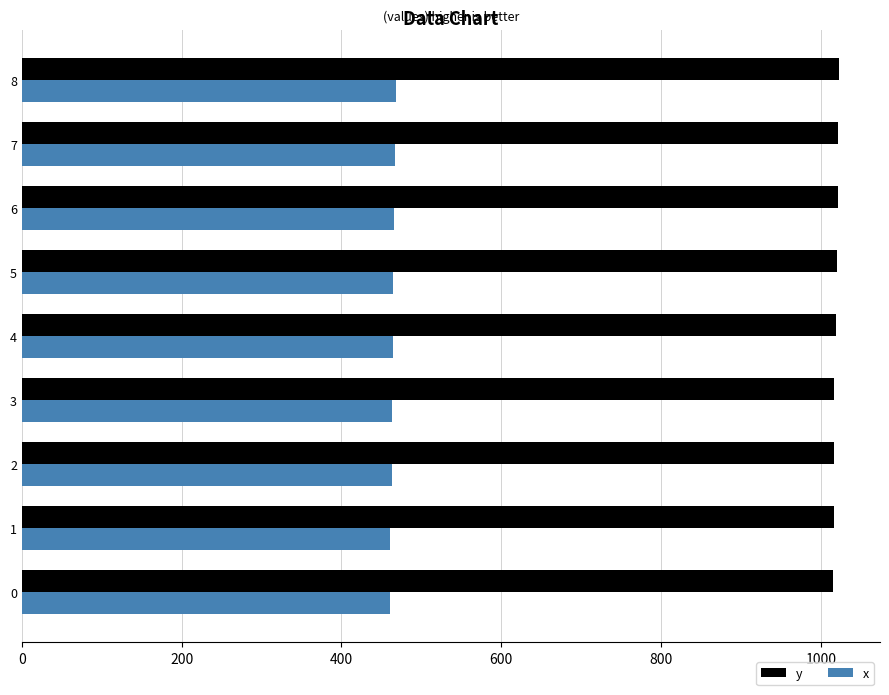

What is the sum of the x values at 3 and 5?

928